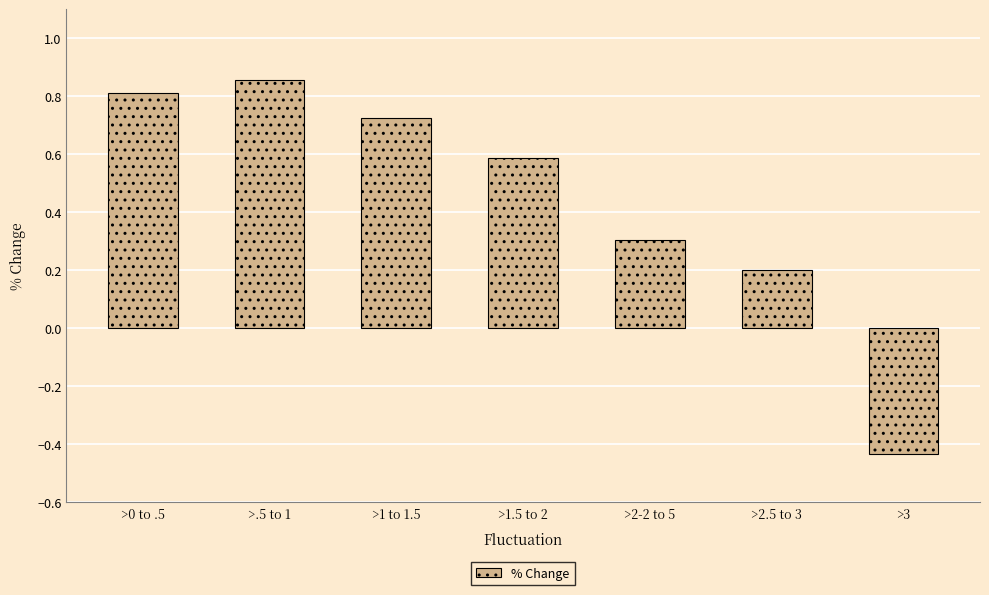

How many values are between 0 and 1?

6